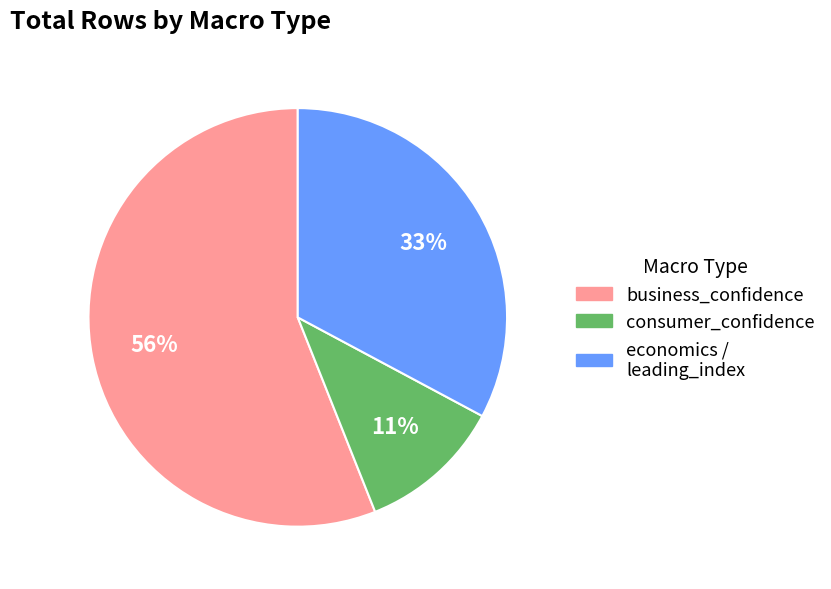

Is there any slice that represents more than half of the pie?

Yes